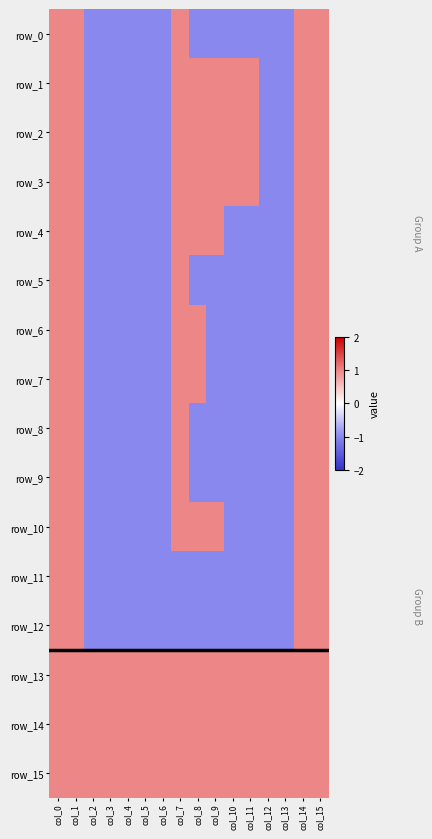

Which series has the widest spread of values?

row_0